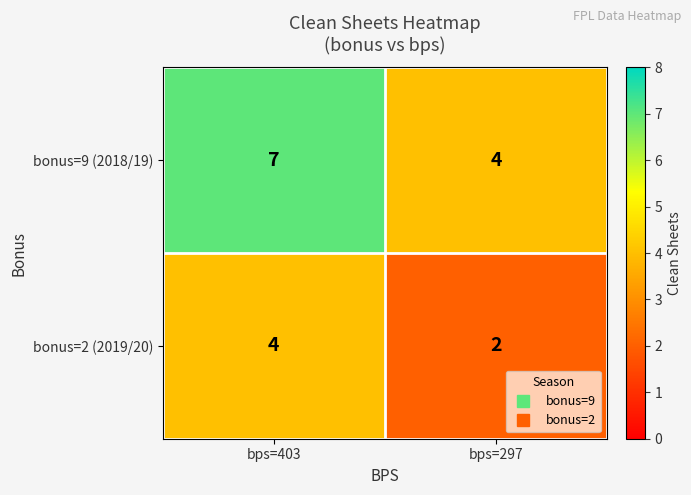

What is the greatest value displayed?

7